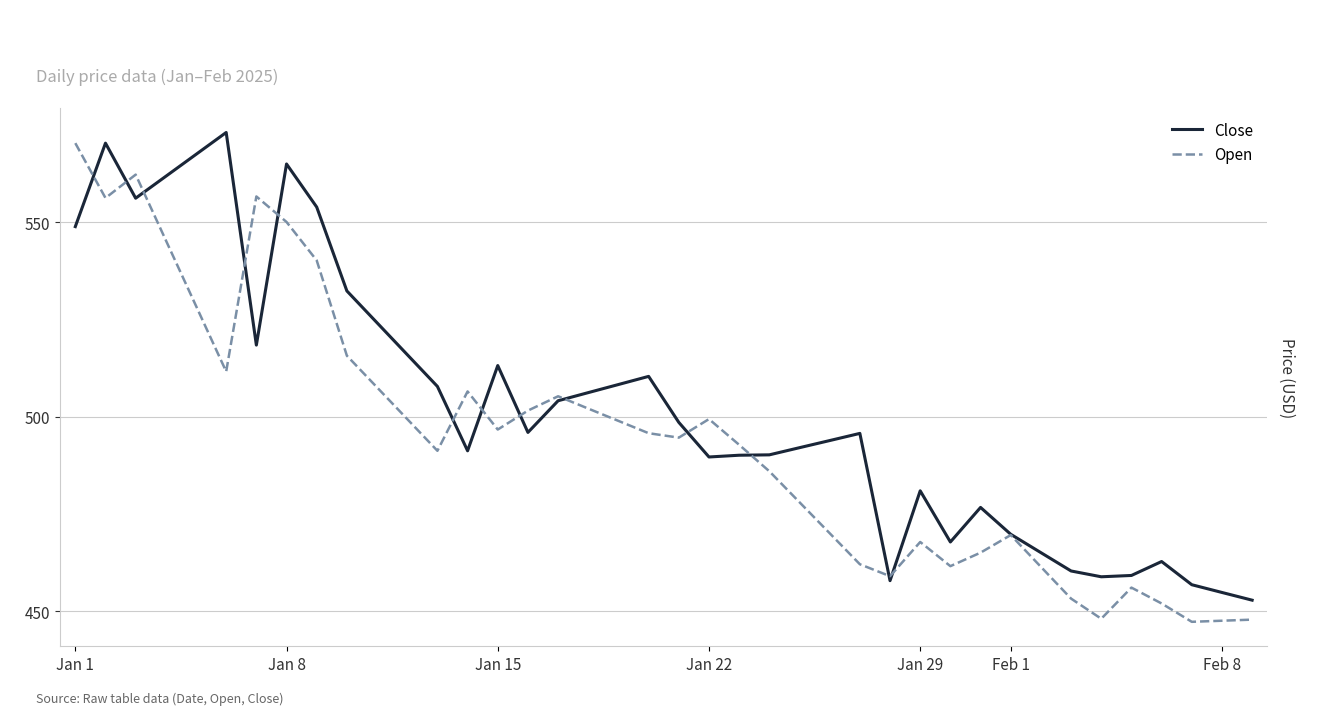

Which series has the largest total across all categories?

Close